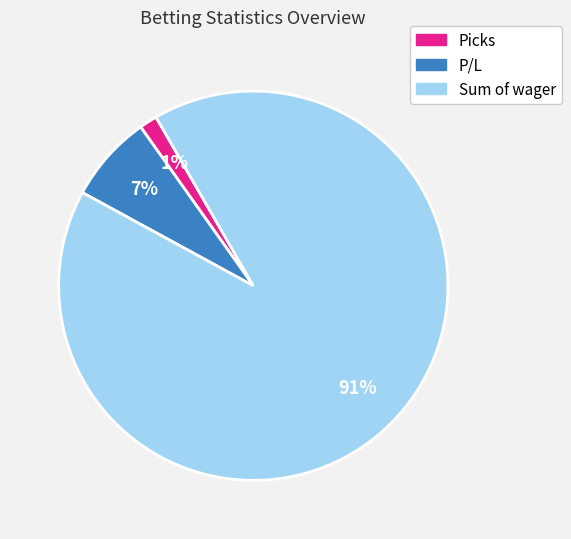

How many slices are in this pie chart?

3